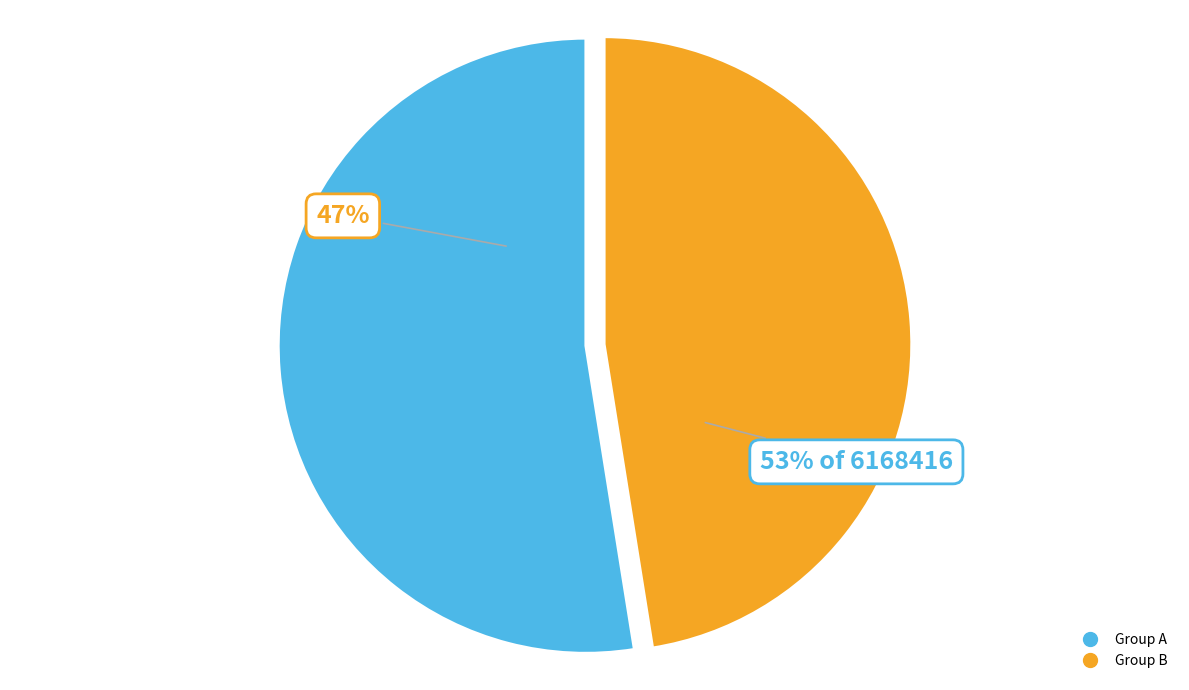

Does any single category account for the majority?

No